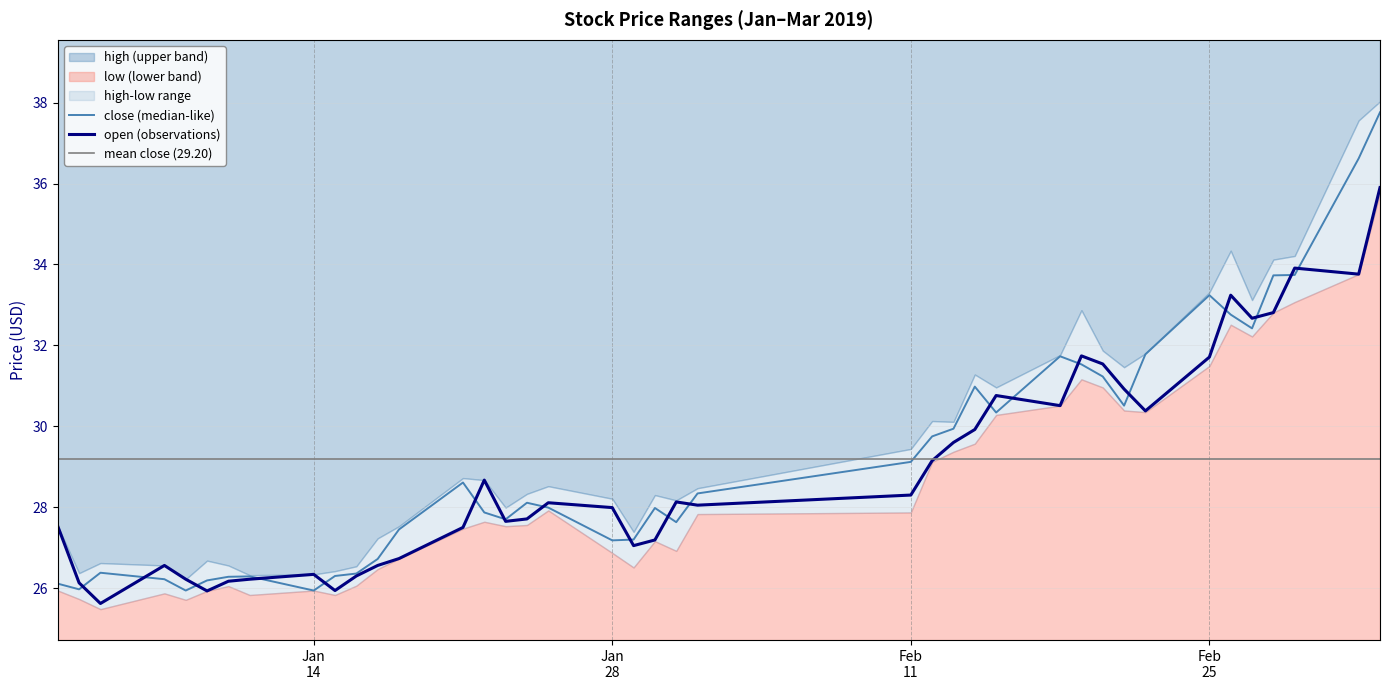

List the labels in order of low value, smallest first.

2019-01-04, 2019-01-09, 2019-01-15, 2019-01-03, 2019-01-10, 2019-01-08, 2019-01-11, 2019-01-16, 2019-01-14, 2019-01-07, 2019-01-17, 2019-01-18, 2019-01-29, 2019-01-30, 2019-01-21, 2019-01-02, 2019-01-23, 2019-01-24, 2019-01-28, 2019-02-01, 2019-01-25, 2019-01-31, 2019-02-11, 2019-01-22, 2019-02-12, 2019-02-13, 2019-02-14, 2019-02-22, 2019-02-18, 2019-02-15, 2019-02-21, 2019-02-20, 2019-02-25, 2019-02-19, 2019-02-27, 2019-02-28, 2019-02-26, 2019-03-04, 2019-03-01, 2019-03-05